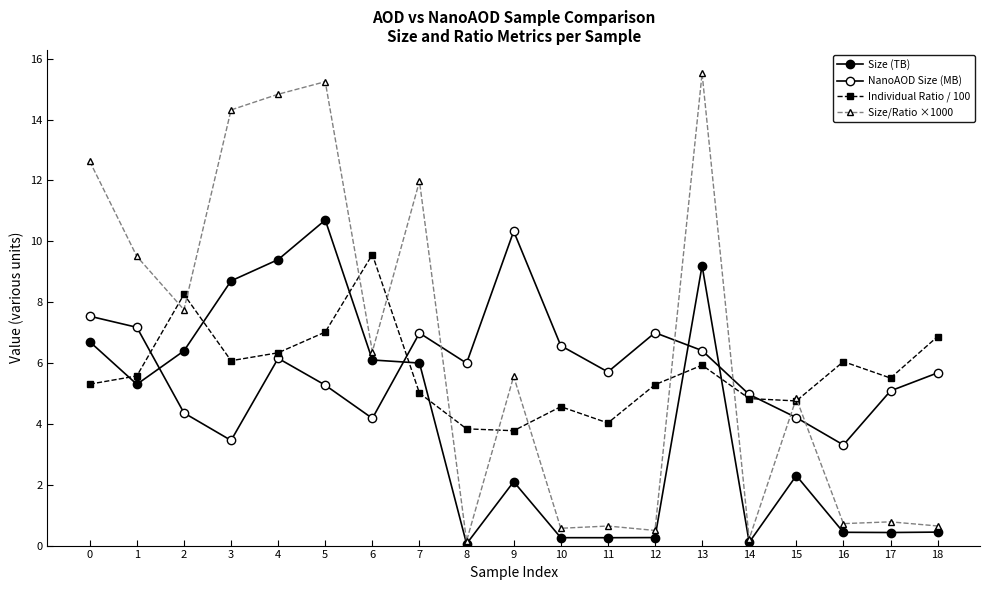

How many categories are shown in the chart?

19